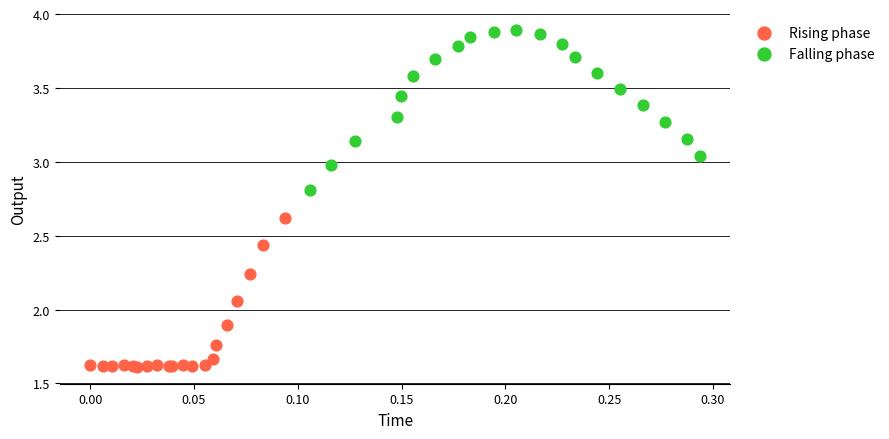

Which series contains the highest Y value?

Falling phase